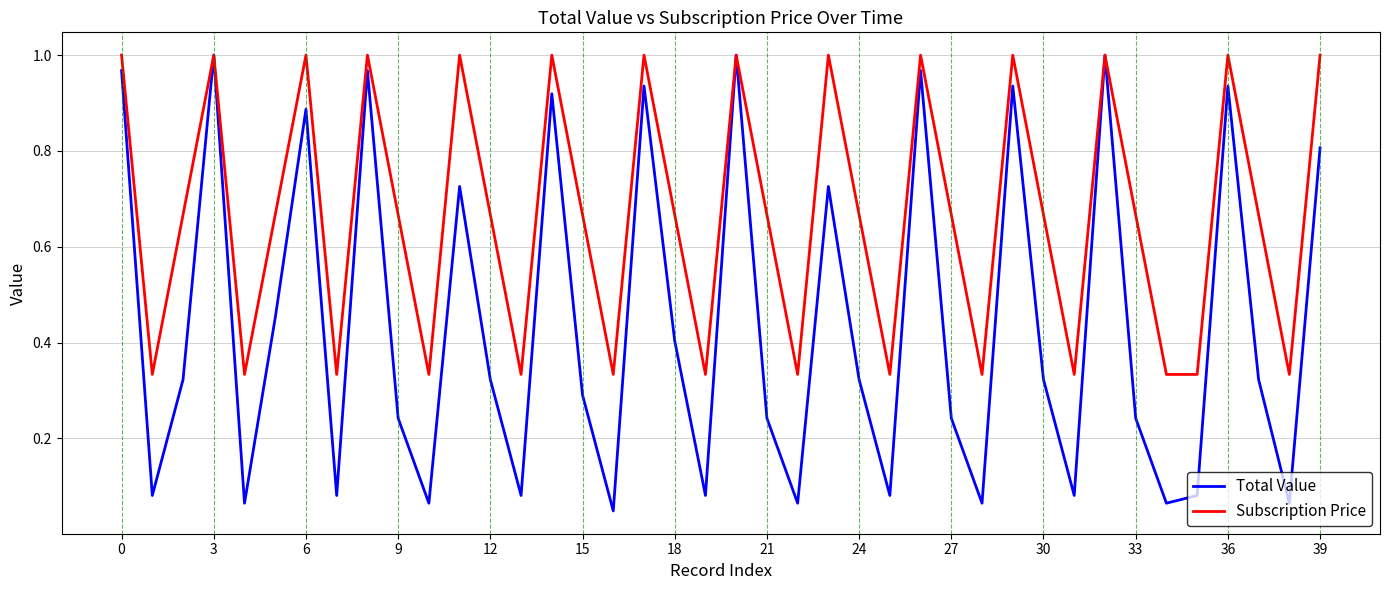

List the series in order of their overall mean, highest first.

Subscription Price, Total Value